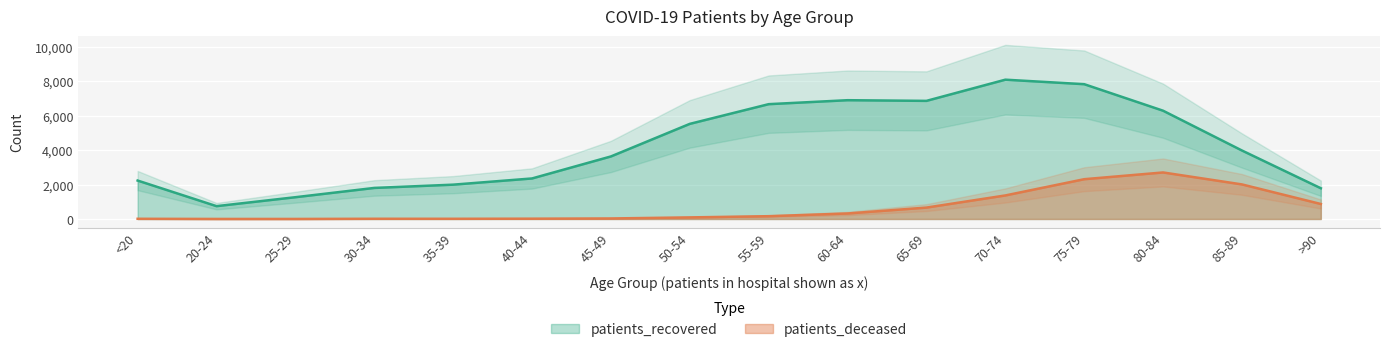

The patients_recovered series shows 8082 at 70-74. True or false?

True